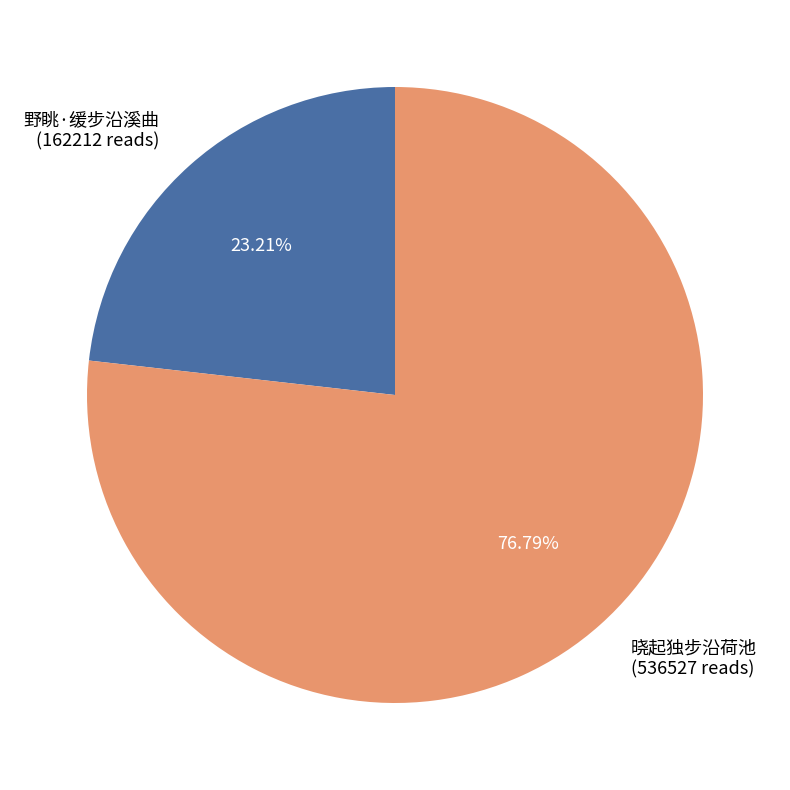

Which slice represents more than half of the pie?

晓起独步沿荷池